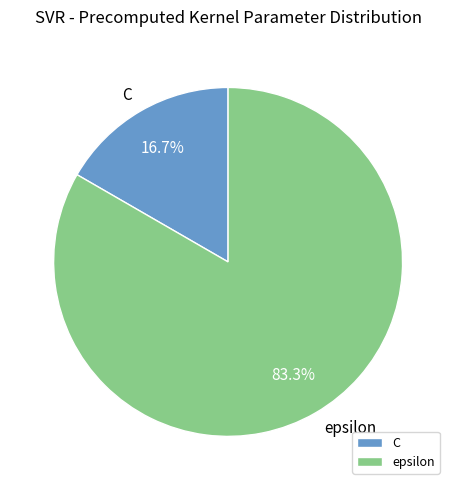

Rank the categories by value from highest to lowest.

epsilon, C